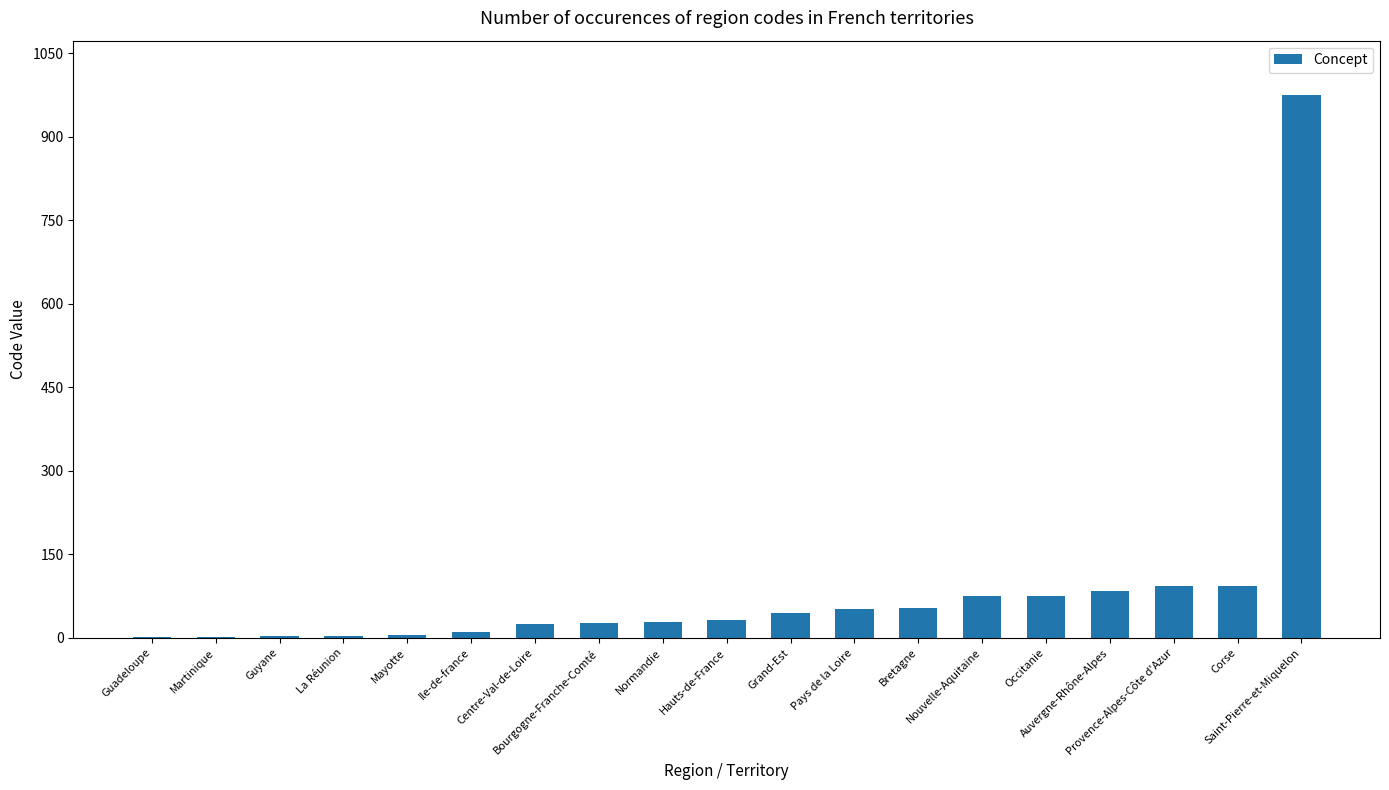

Is it true that the value at Saint-Pierre-et-Miquelon is 603?

False